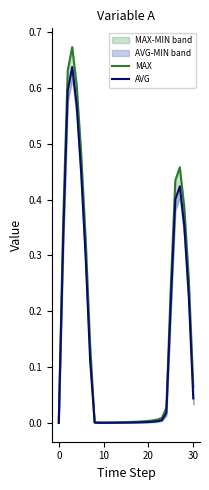

What is the difference between the second highest and second lowest values in the MAX series?

0.6